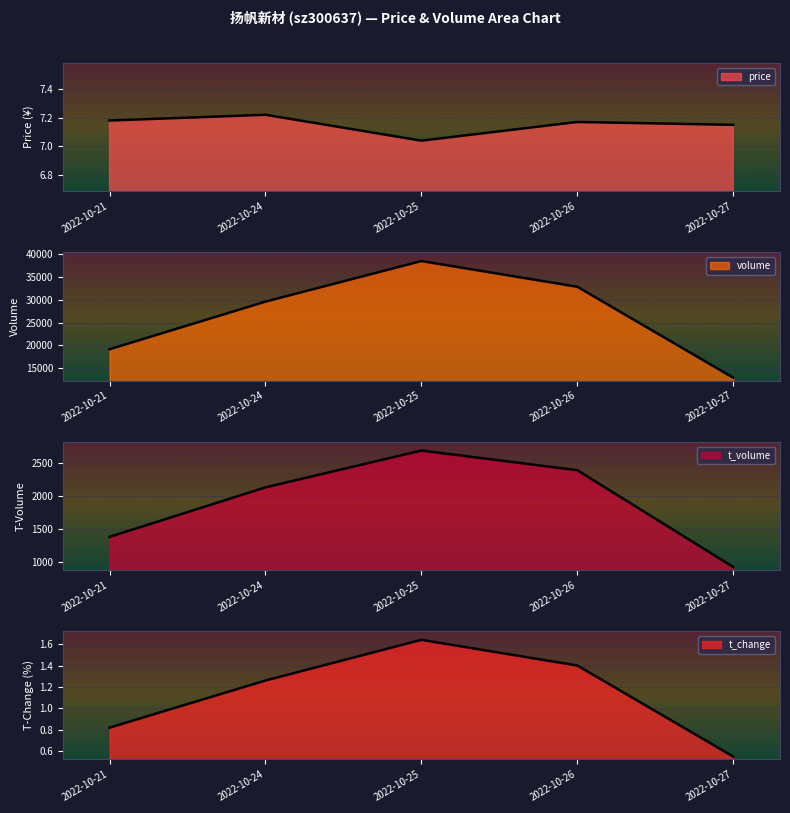

At which label is volume closest to 25689?

2022-10-24